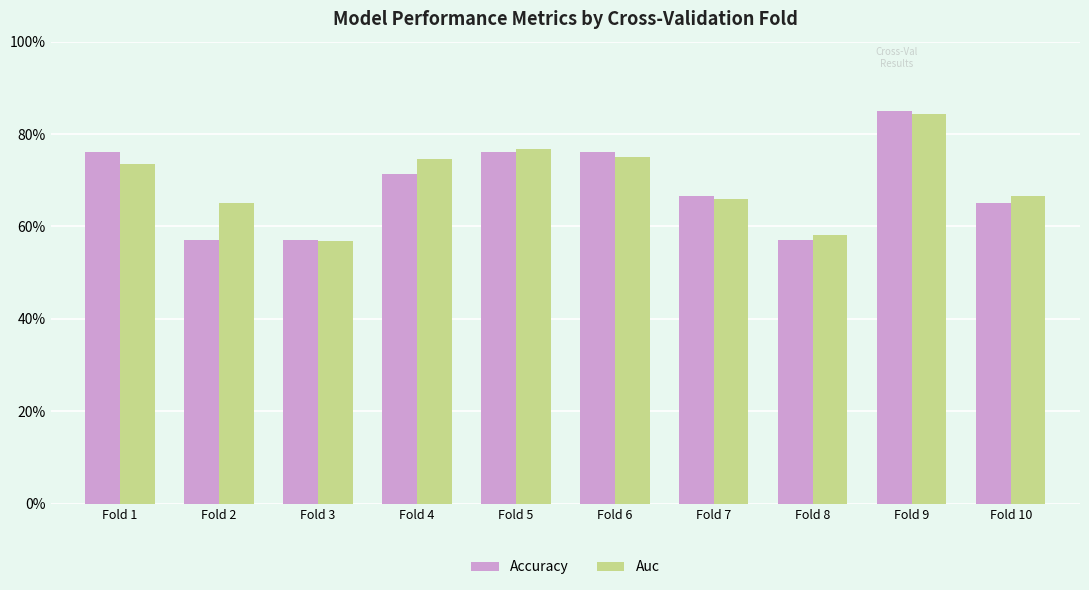

Between Fold 6 and Fold 8, which is larger?

Fold 6